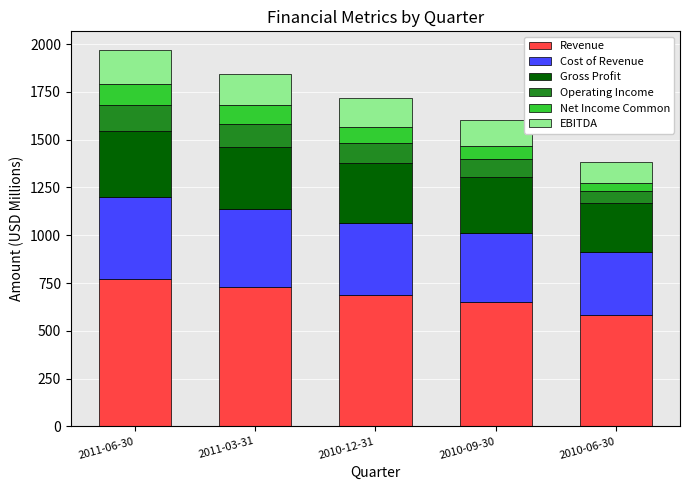

What is the lowest value of the Revenue series?

585.1